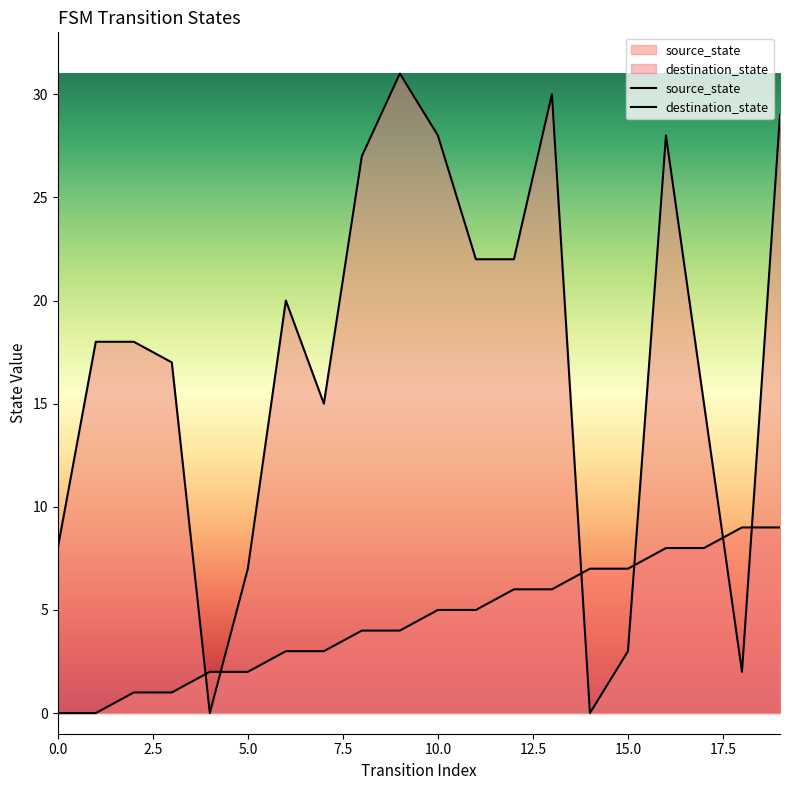

Rank the categories by destination_state value from lowest to highest.

4, 14, 18, 15, 5, 0, 7, 17, 3, 1, 2, 6, 11, 12, 8, 10, 16, 19, 13, 9